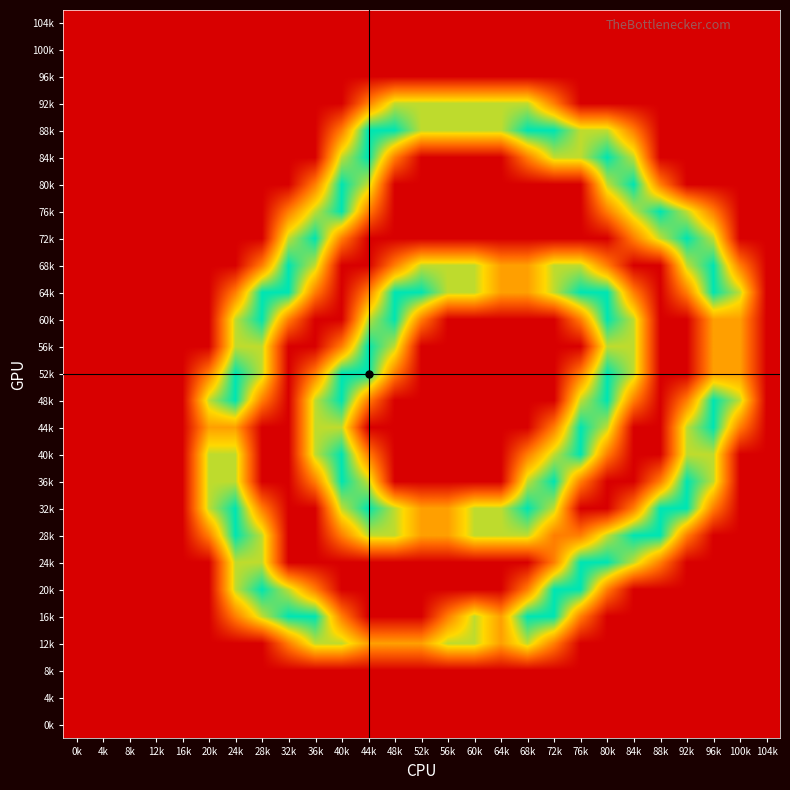

How many categories are shown in the chart?

27